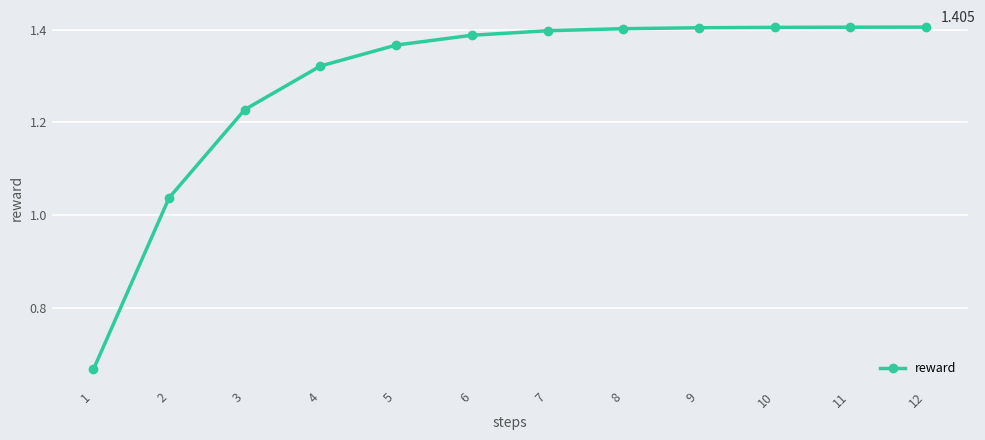

The chart shows a value of 2.0 at 9. True or false?

False